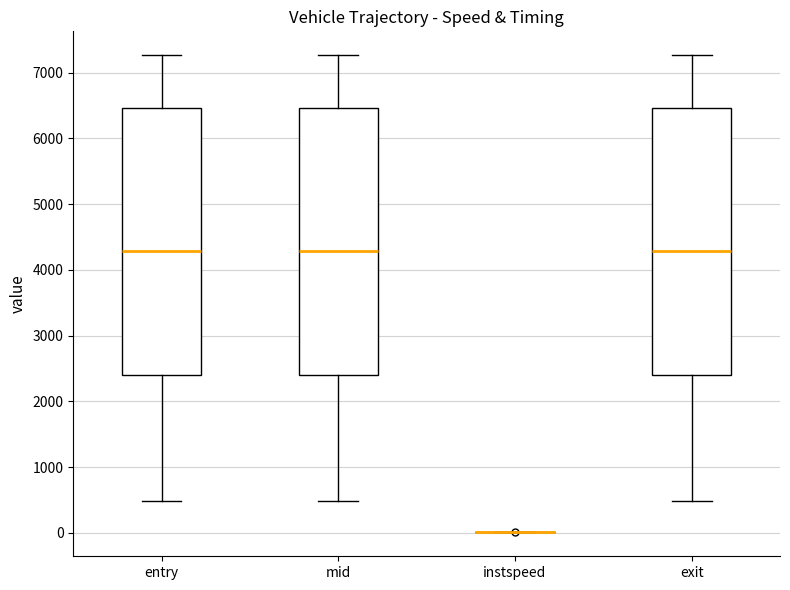

Reading left to right, transcribe this box plot: for each box, give where its median line is, the range the box spans, and where its two whiskers end, as read against the y-axis. The values are not printed on the chart, so give them approximately, as read against the axis.

entry: median 4300, box 2400 to 6500, whiskers 500 to 7300
mid: median 4300, box 2400 to 6500, whiskers 500 to 7300
instspeed: box collapsed to a line at 0, whiskers 0 to 0
exit: median 4300, box 2400 to 6500, whiskers 500 to 7300